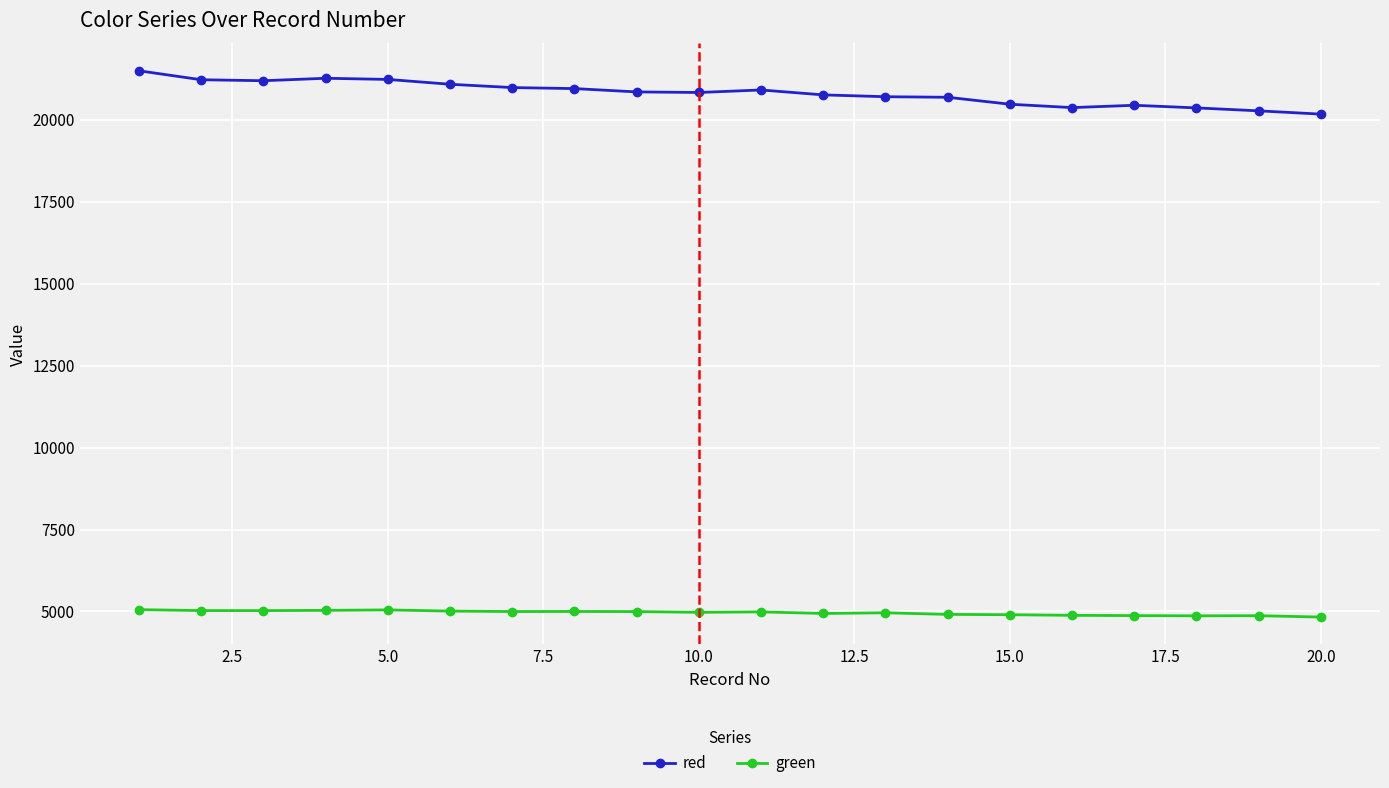

True or false: red has more than 1 interior local peaks.

True